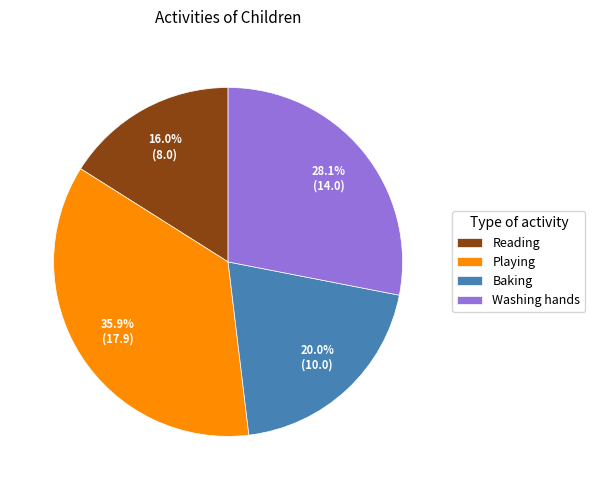

What is the largest slice in the pie chart?

Playing